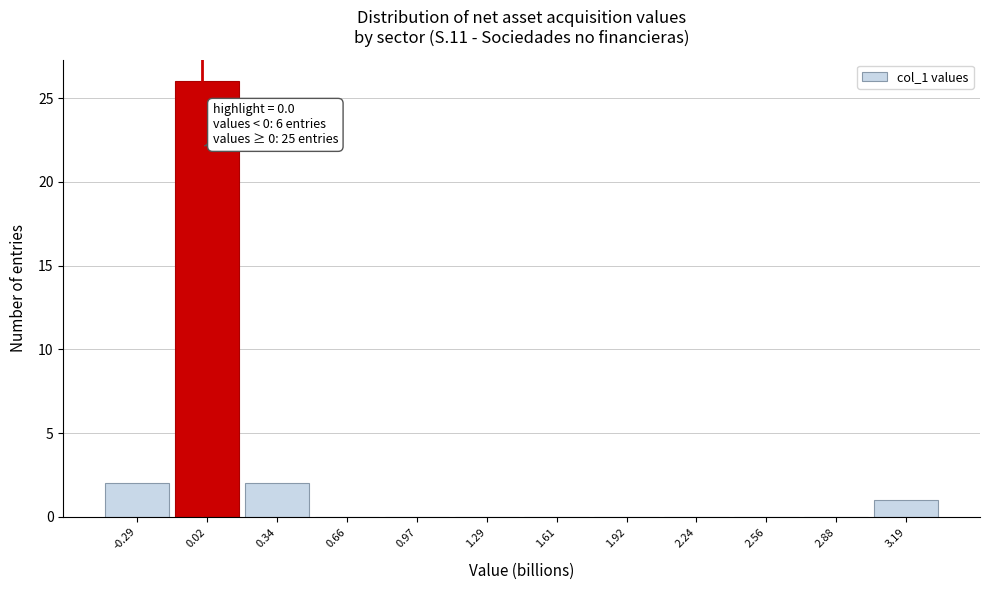

Over which range of the x-axis is the bar tallest?

-0.15 to 0.20